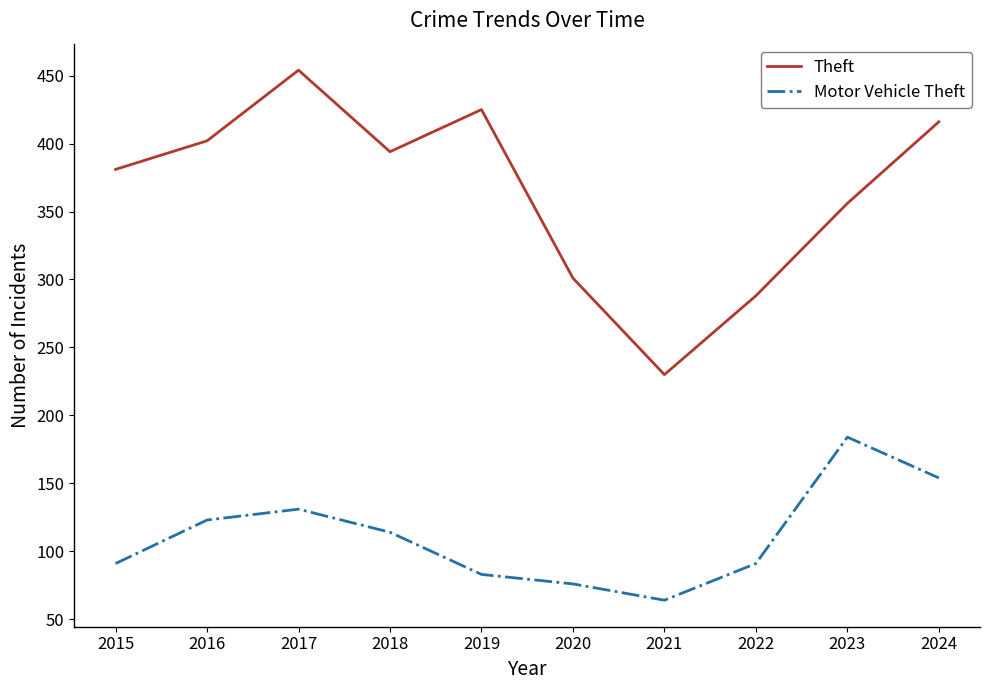

What is the smallest value displayed?

64